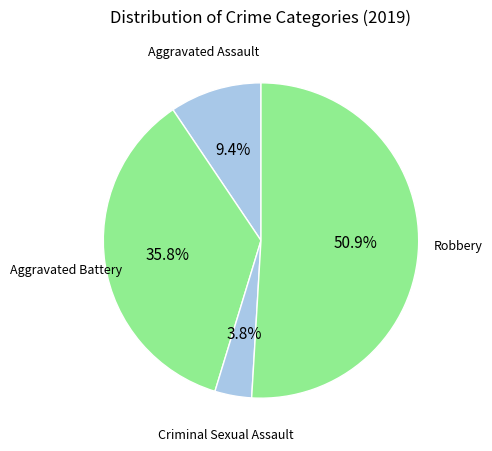

What is the smallest slice in the pie chart?

Criminal Sexual Assault